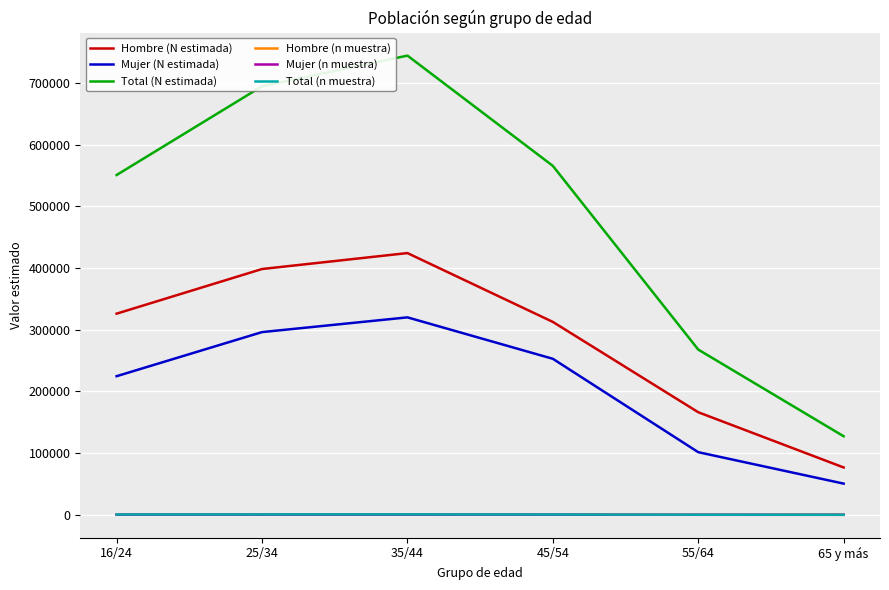

At how many categories does at least one series exceed 602497?

2